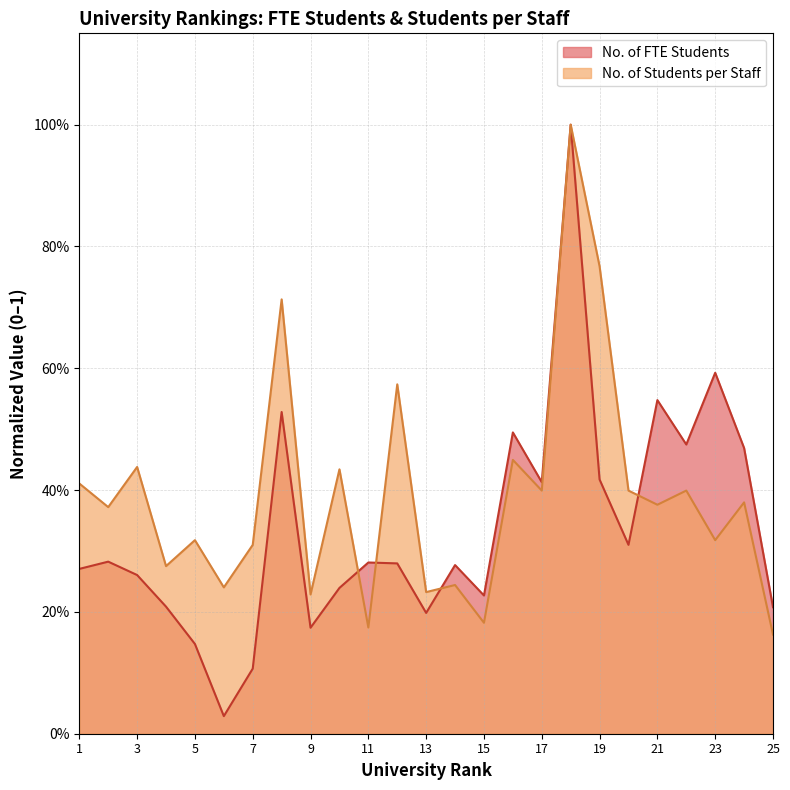

At how many categories does at least one series exceed 0?

25